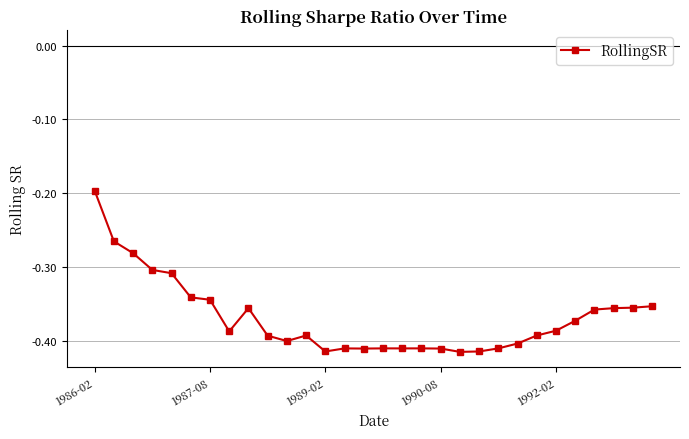

True or false: there are more than 0 points higher than both neighbors.

True